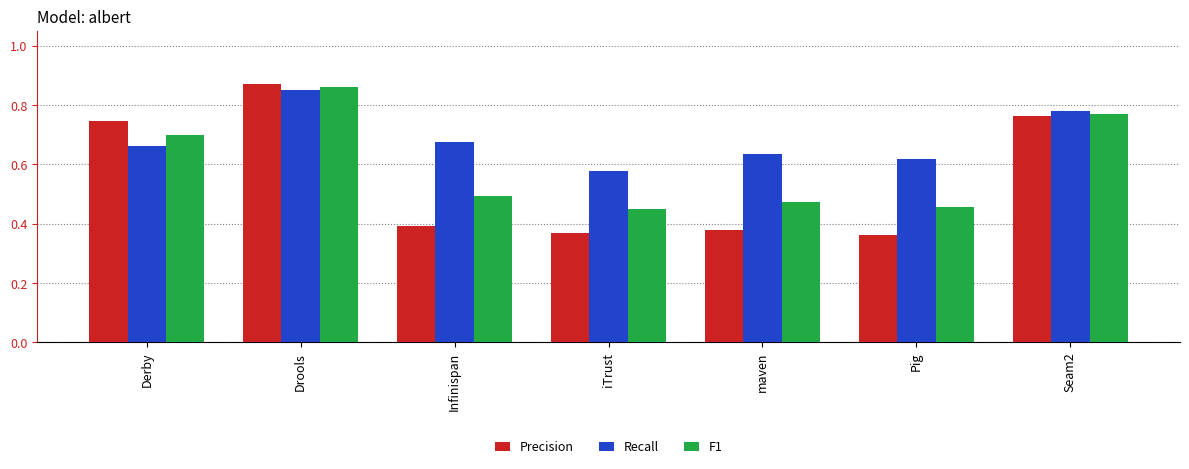

Which series has the largest total across all categories?

Recall